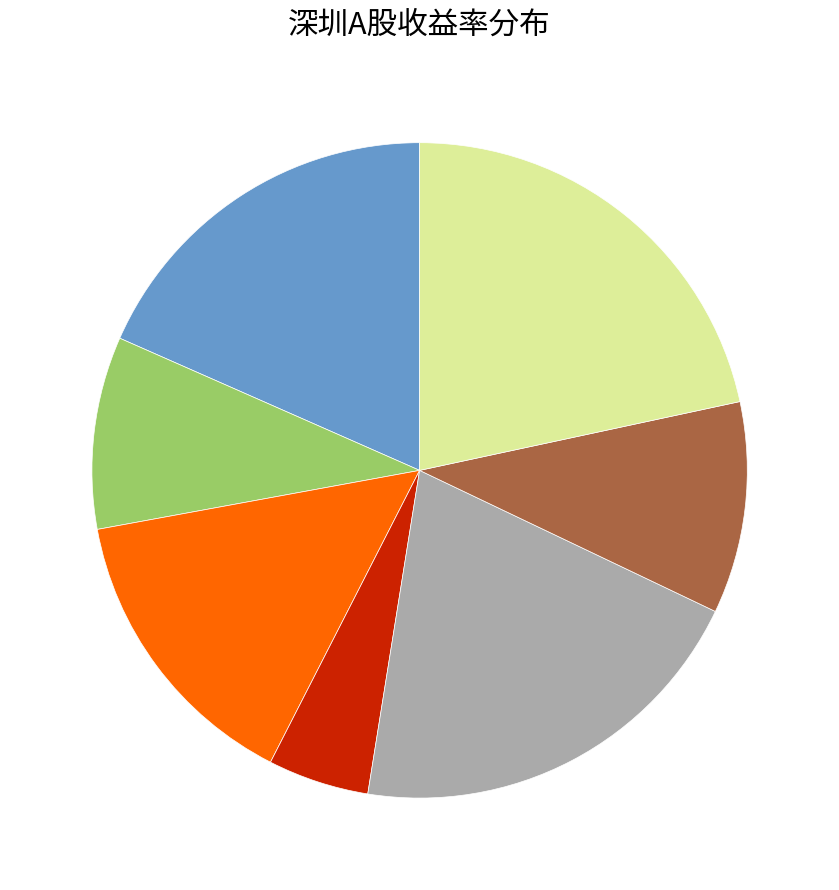

Does any single category account for the majority?

No